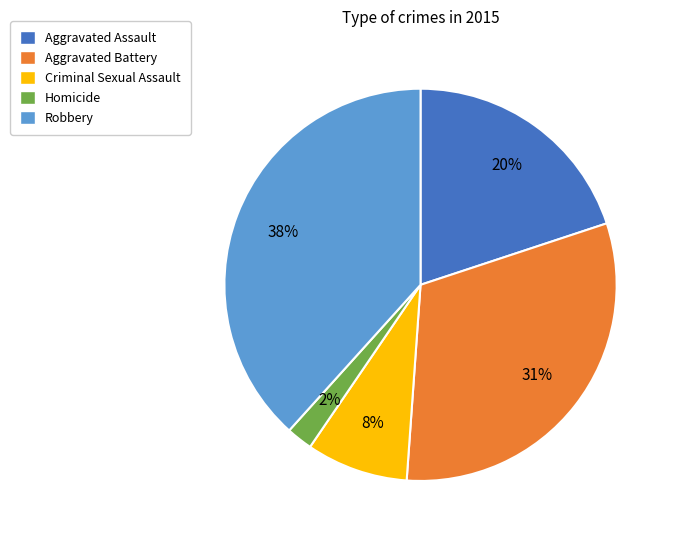

Count the number of slices in the pie.

5